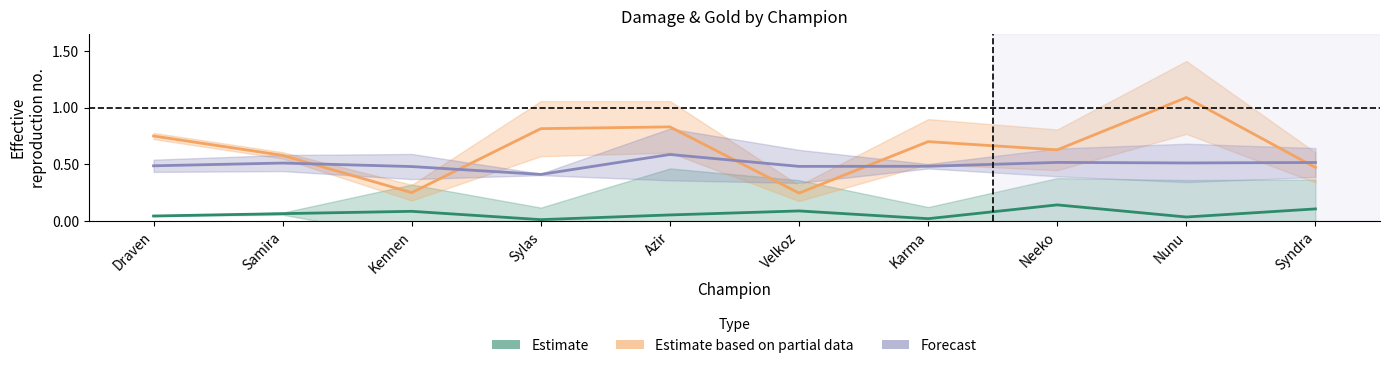

What is the difference between the highest and lowest values at Karma?

0.7